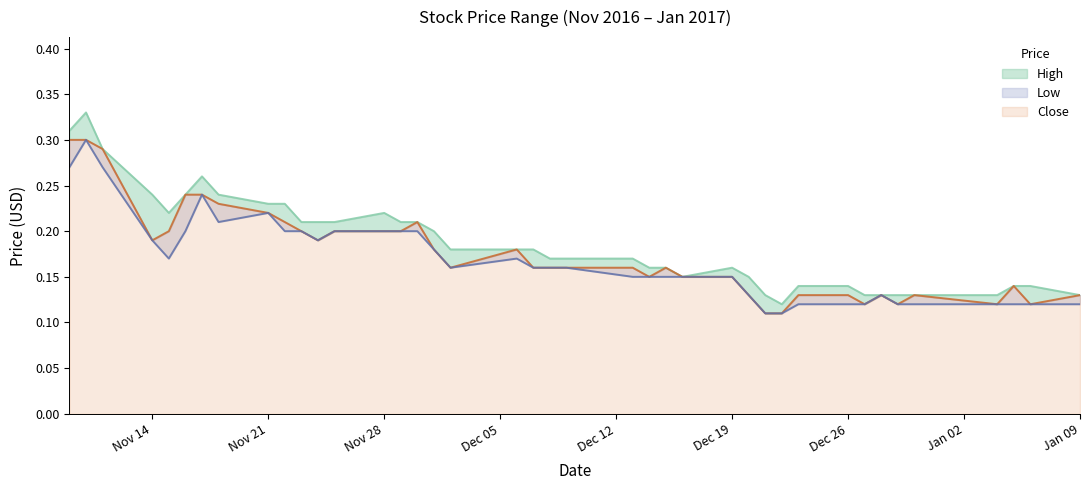

Is the value of Close at 2016-12-15 greater than the value of Low at 2016-12-09?

No